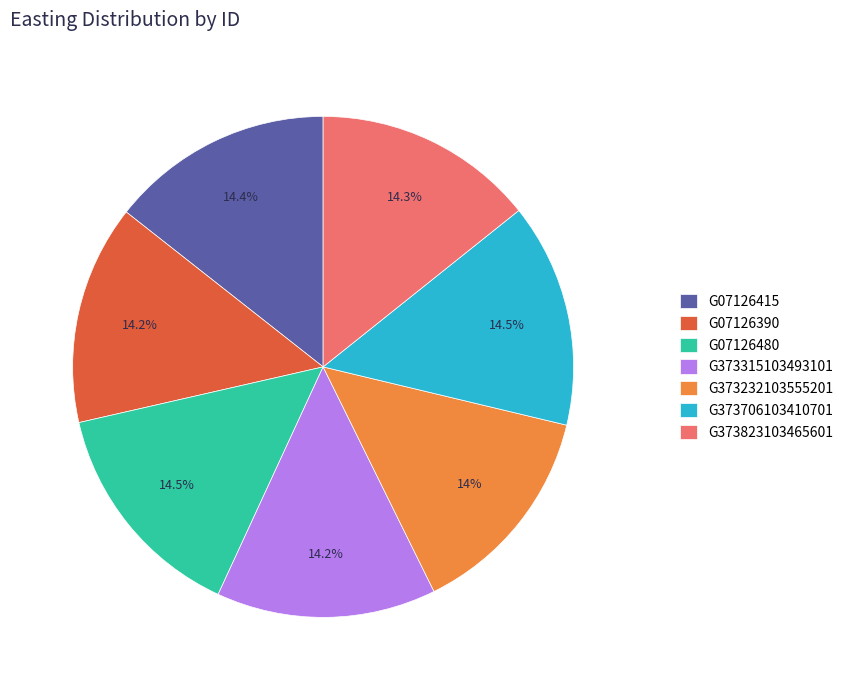

To the nearest percent, what portion does G373315103493101 represent?

14%